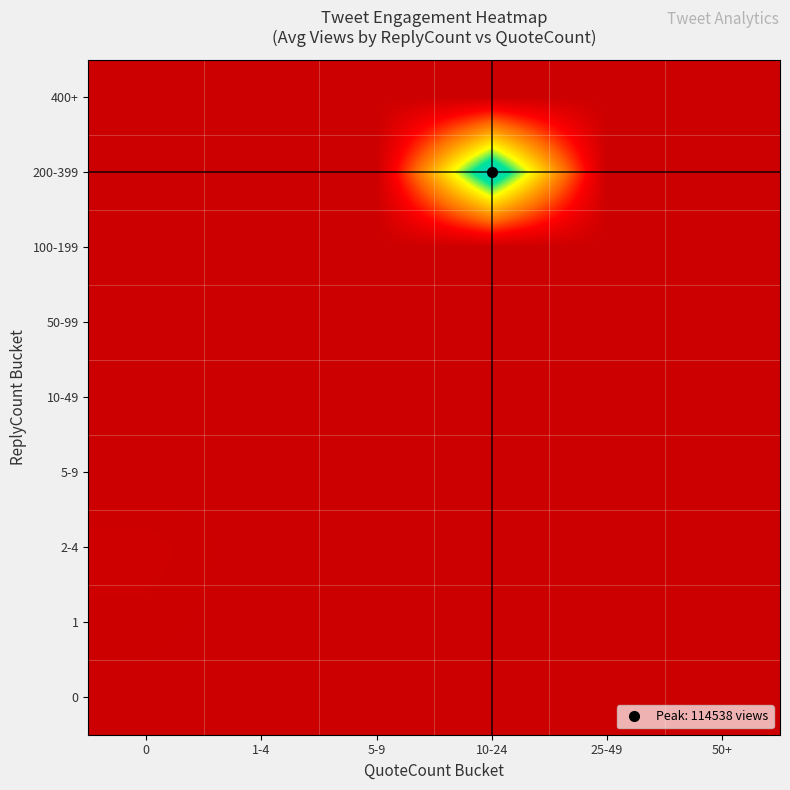

Rank the series at 0 from highest to lowest value.

2-4, 1, 0, 5-9, 10-49, 50-99, 100-199, 200-399, 400+